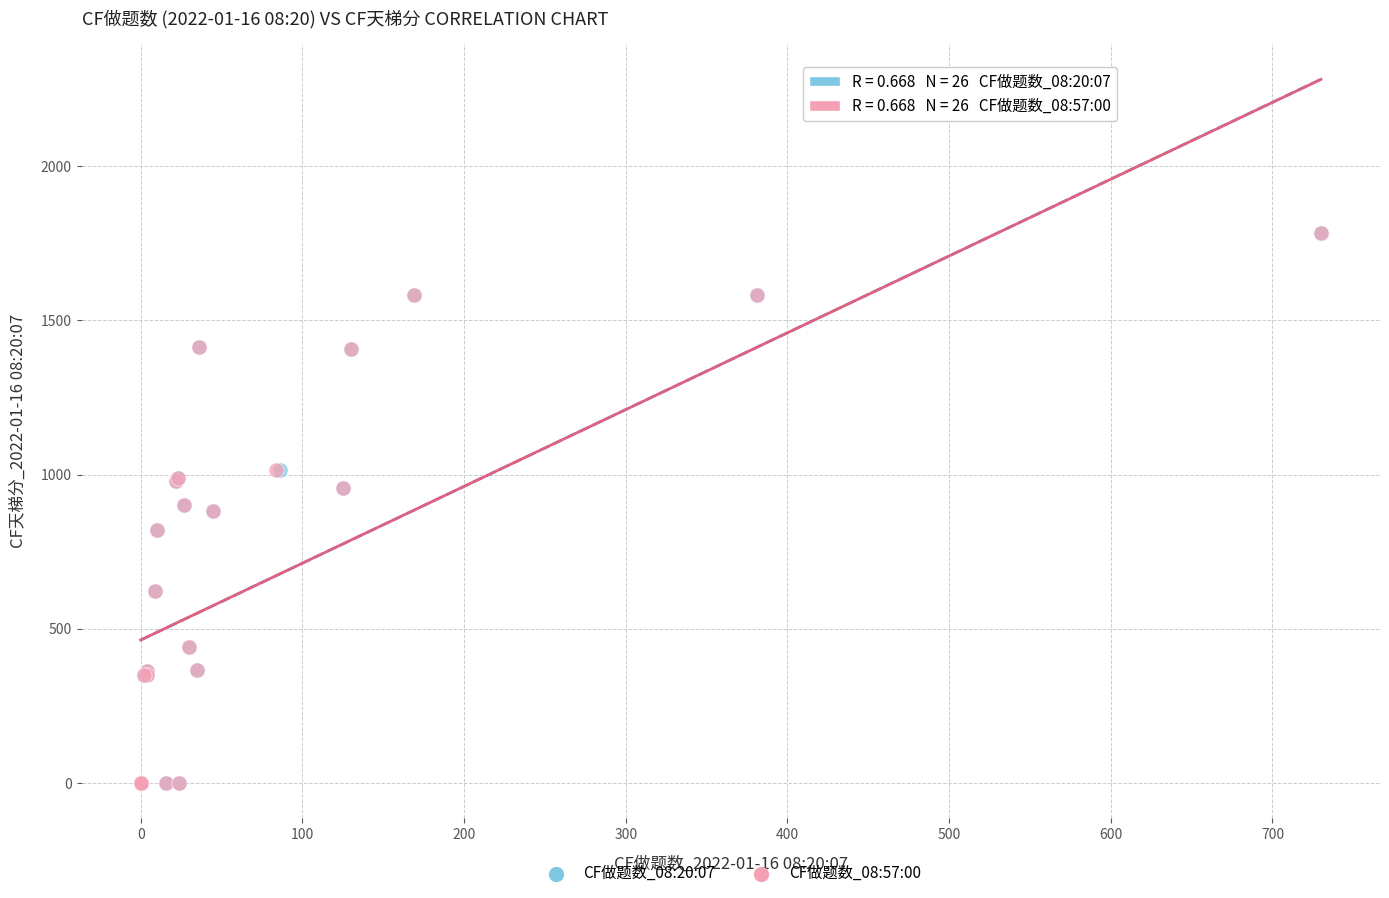

What are all the series names shown in the legend?

CF做题数_08:20:07, CF做题数_08:57:00